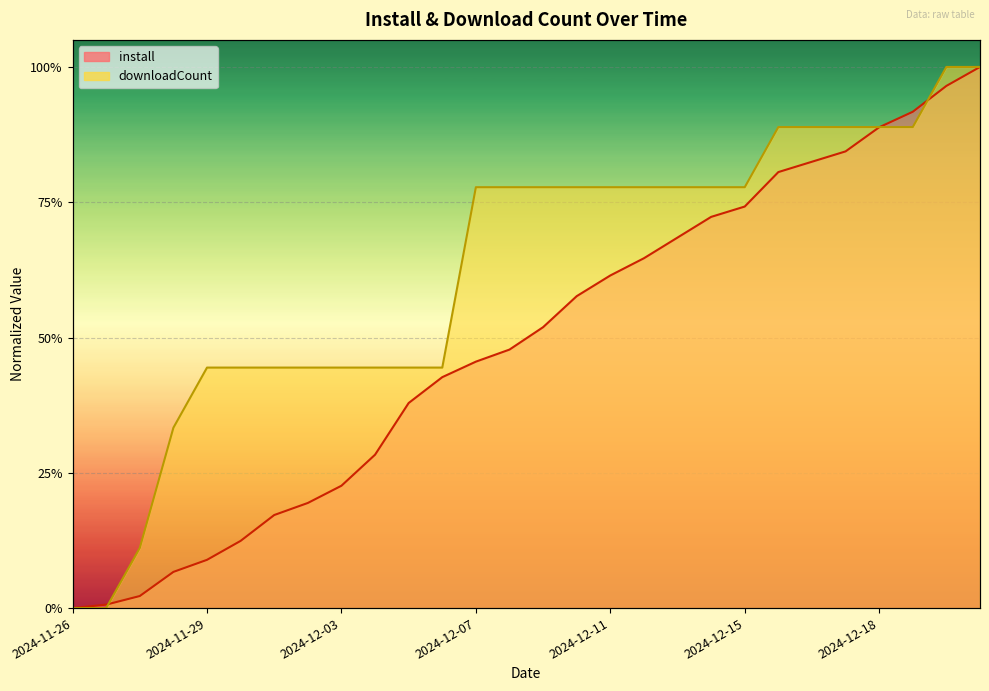

At which category is the sum across all series the highest?

2024-12-21